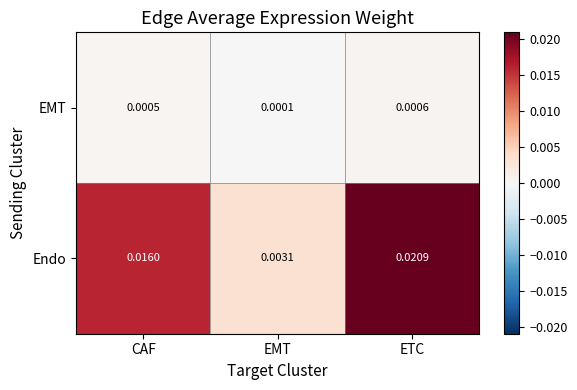

At how many categories does at least one series exceed 0?

3